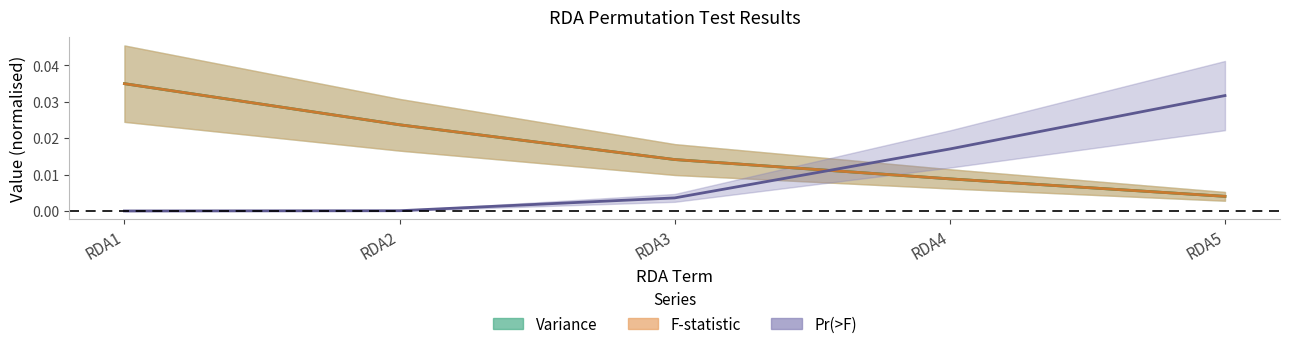

True or false: Variance and F cross at least once.

False